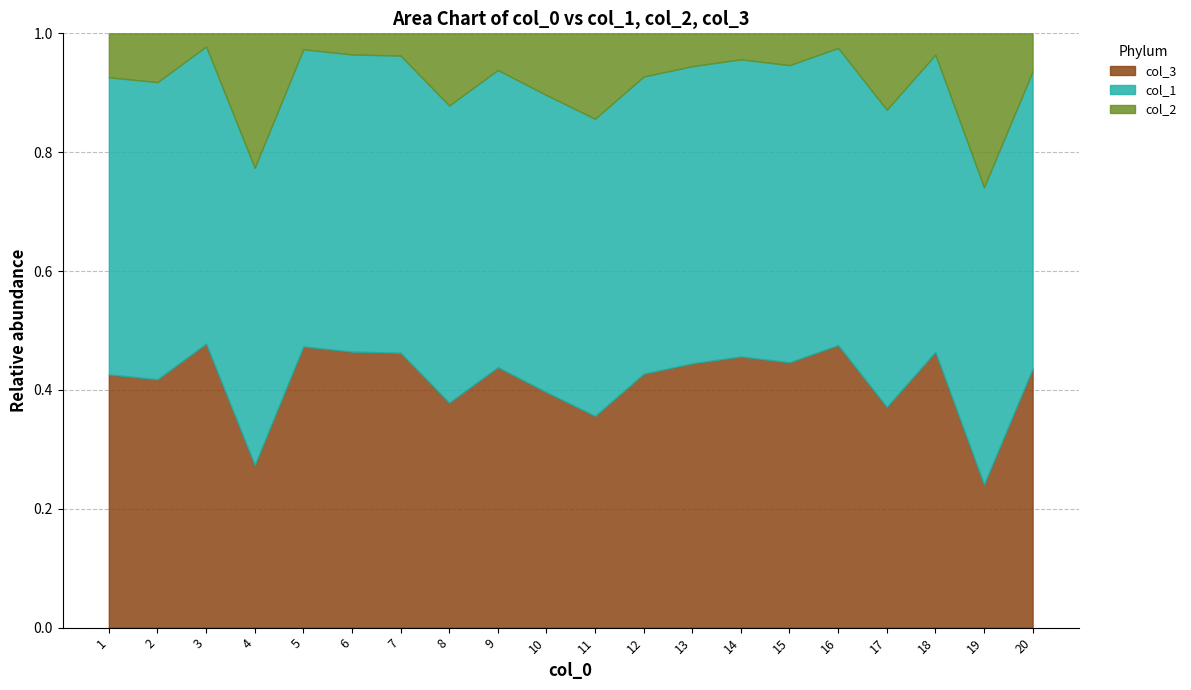

At which category is the sum across all series the highest?

6